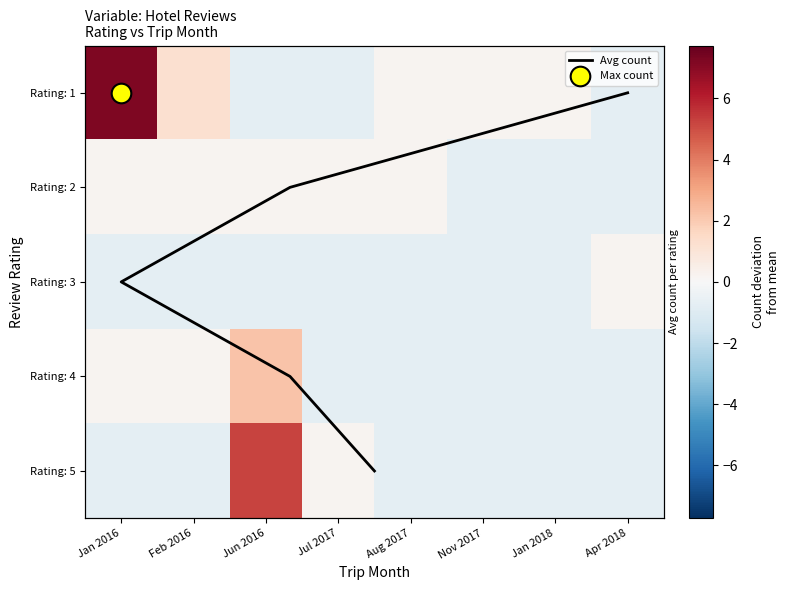

Which series has the largest range (max minus min)?

1